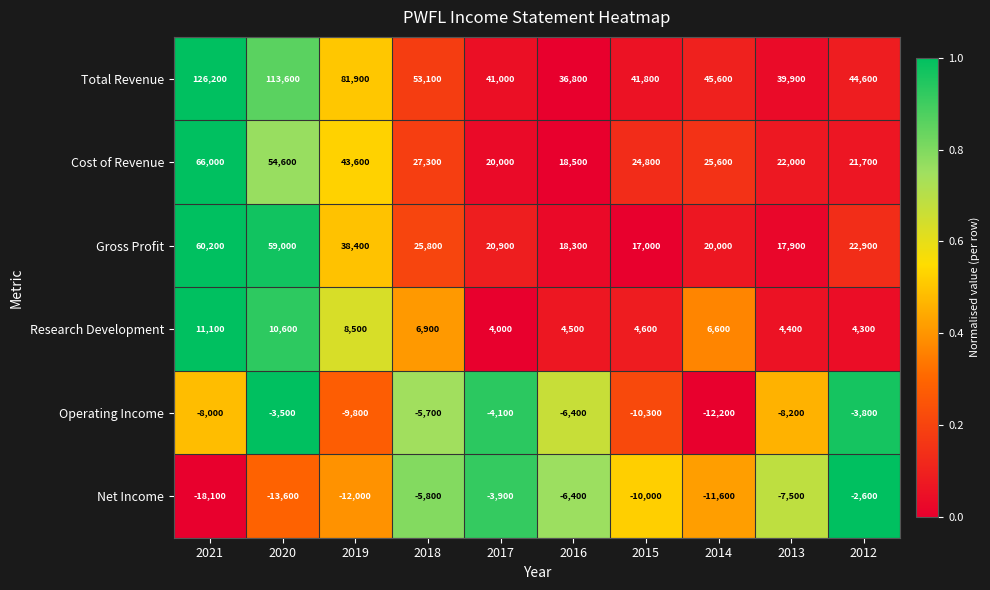

At 2020, list the series in order from smallest to largest.

Net Income, Operating Income, Research Development, Cost of Revenue, Gross Profit, Total Revenue